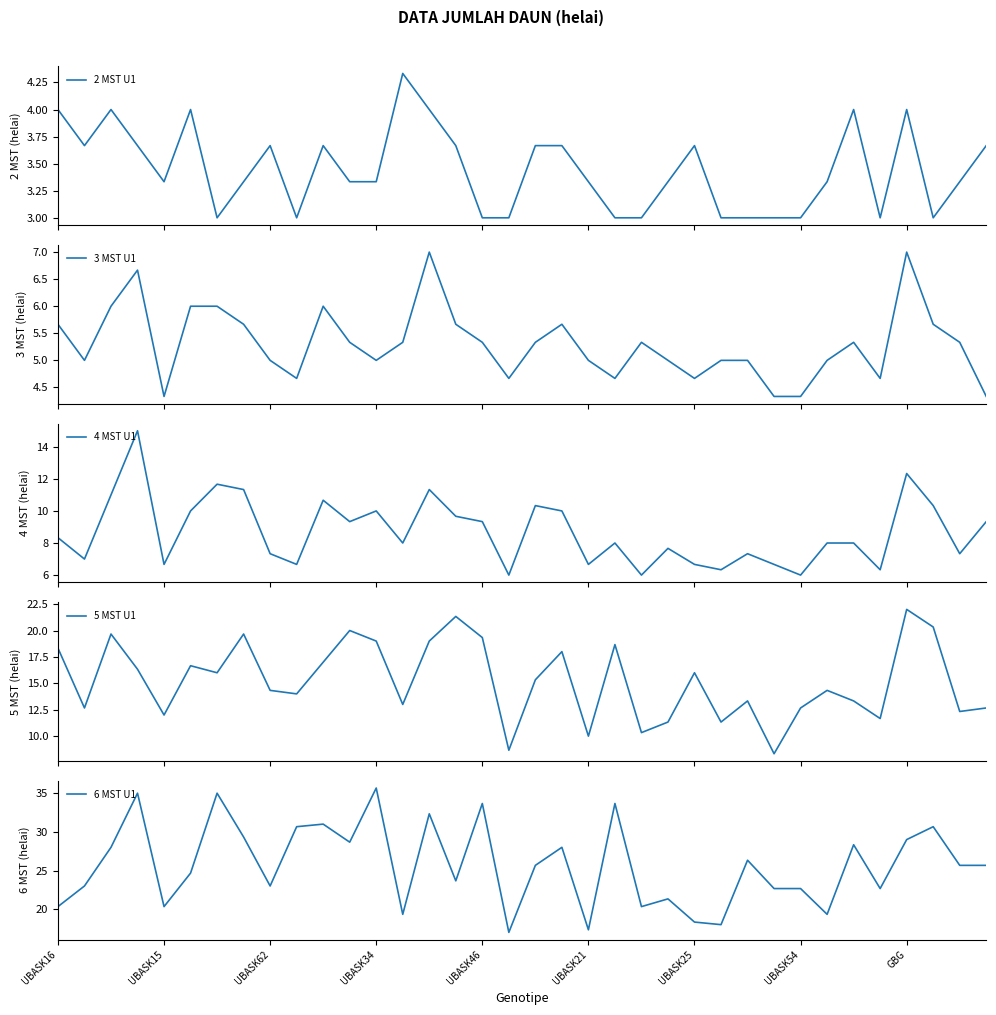

The 6 MST U1 series shows 33.7 at 21. True or false?

True